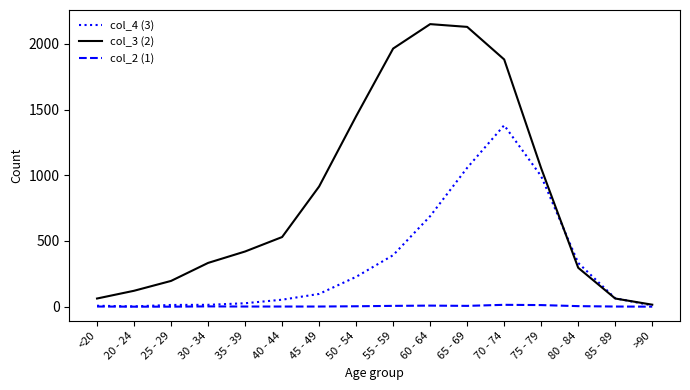

What is the spread (max minus min) of values at 75 - 79?

1041